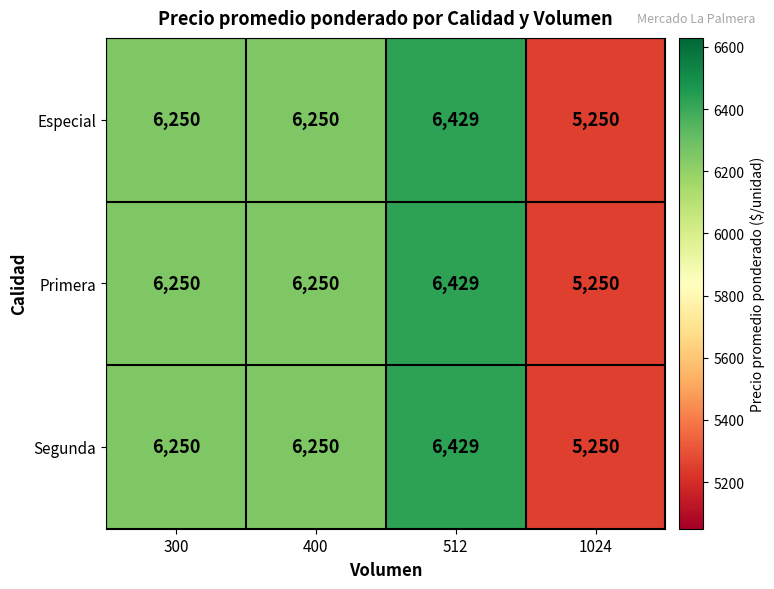

Reading right to left, extract all data points from this chart.

Especial: 1024=5250	512=6429	400=6250	300=6250
Primera: 1024=5250	512=6429	400=6250	300=6250
Segunda: 1024=5250	512=6429	400=6250	300=6250